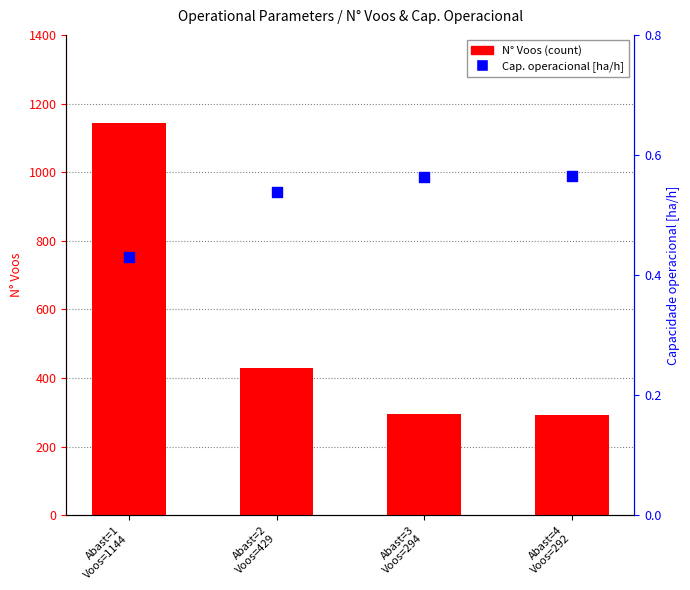

Which series reaches the minimum Y coordinate?

Capacidade operacional [ha/h]